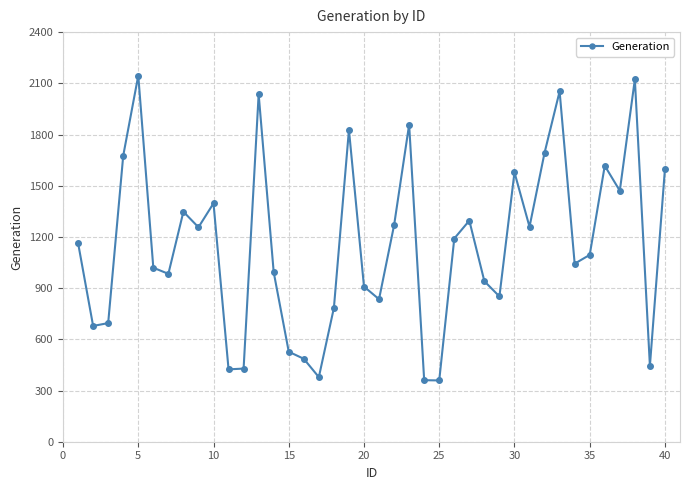

What is the sum of all values?

46091.3